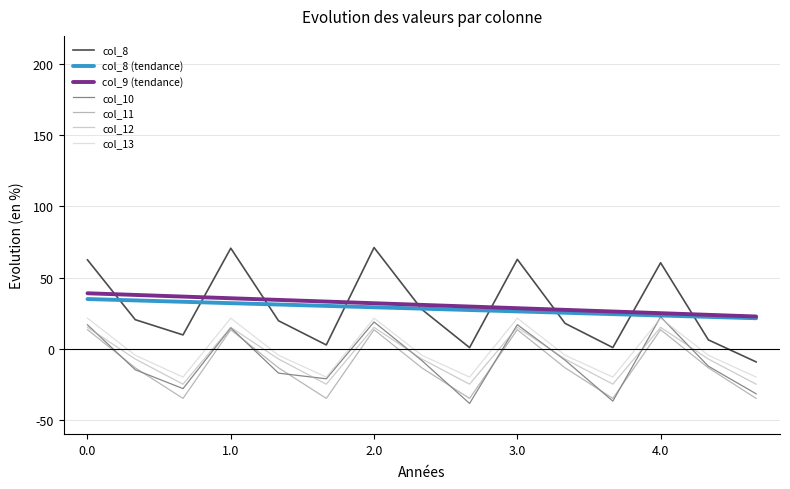

What is the maximum value shown in the chart?

71.1